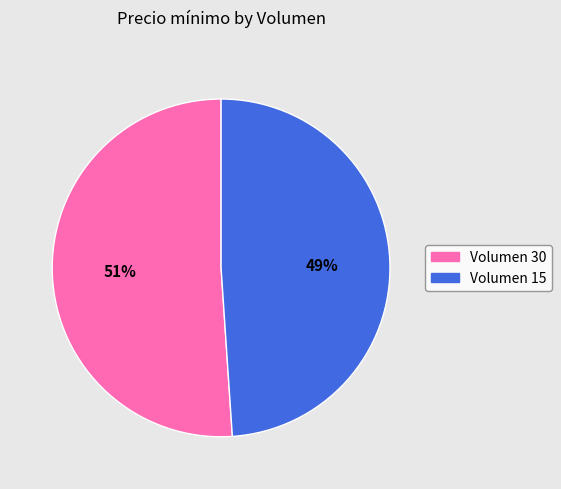

To the nearest percent, what is the difference between the Volumen 30 and Volumen 15 slice percentages?

2%